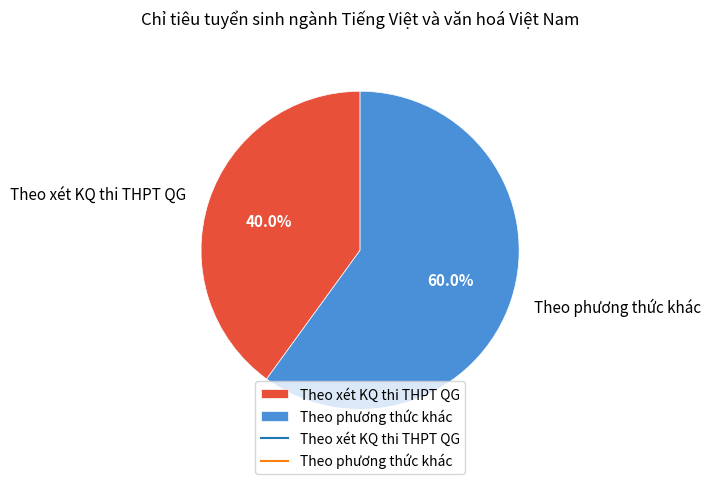

Approximately how many times larger is the value at Theo xét KQ thi THPT QG compared to Theo phương thức khác?

0.7